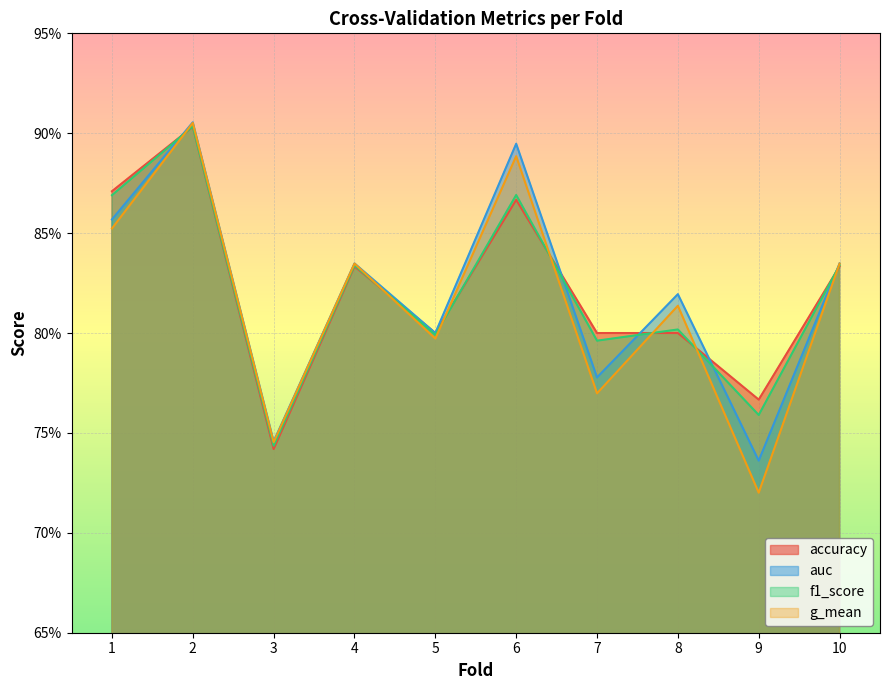

True or false: auc has a value of 1.5 at 10.

False